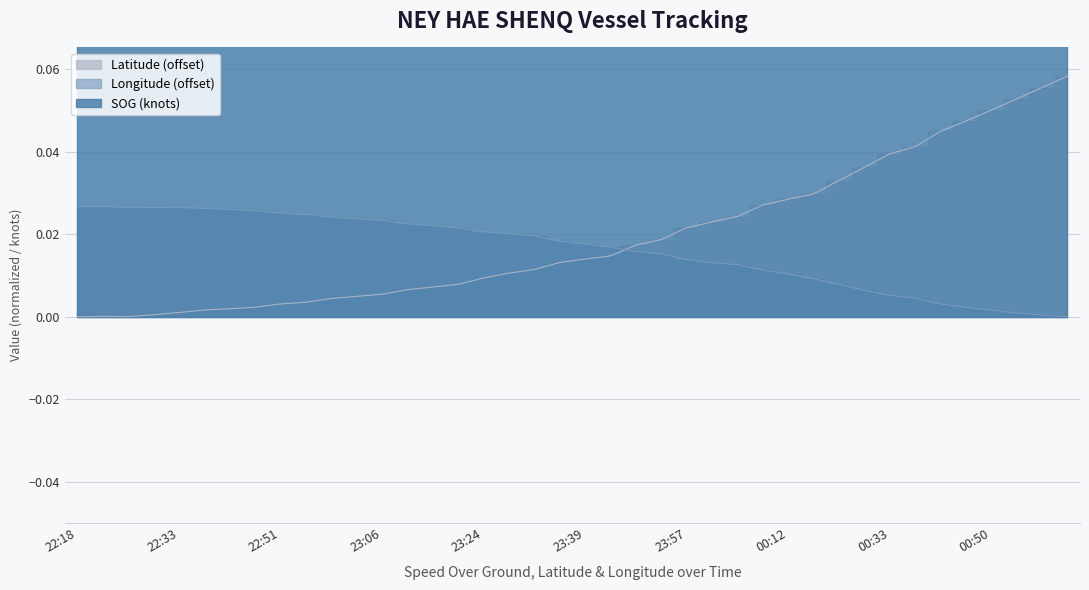

What are all the series names shown in the legend?

Latitude, Longitude, SOG